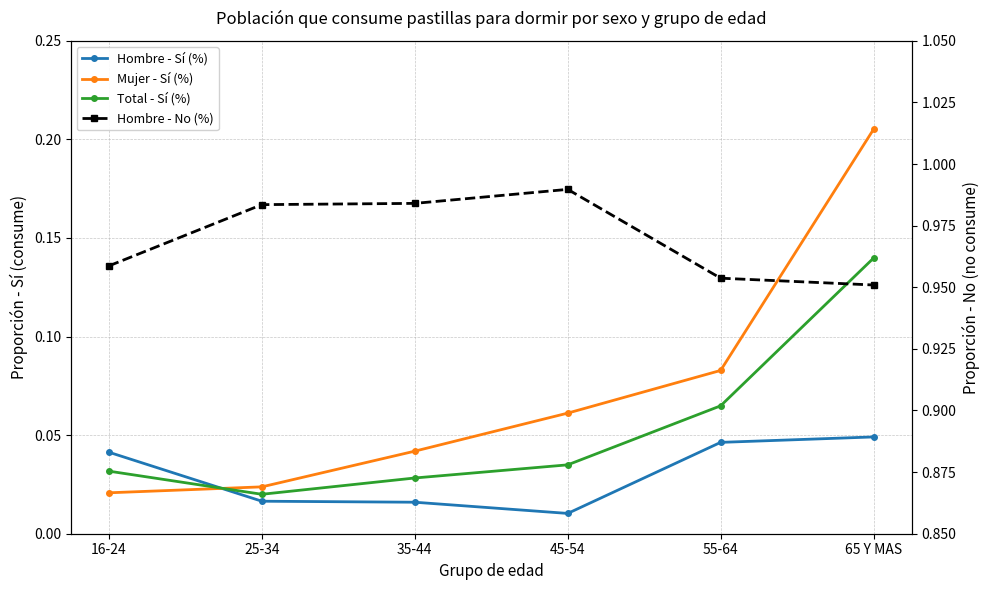

List the labels in order of Total - Sí (%) value, smallest first.

25-34, 35-44, 16-24, 45-54, 55-64, 65 Y MAS